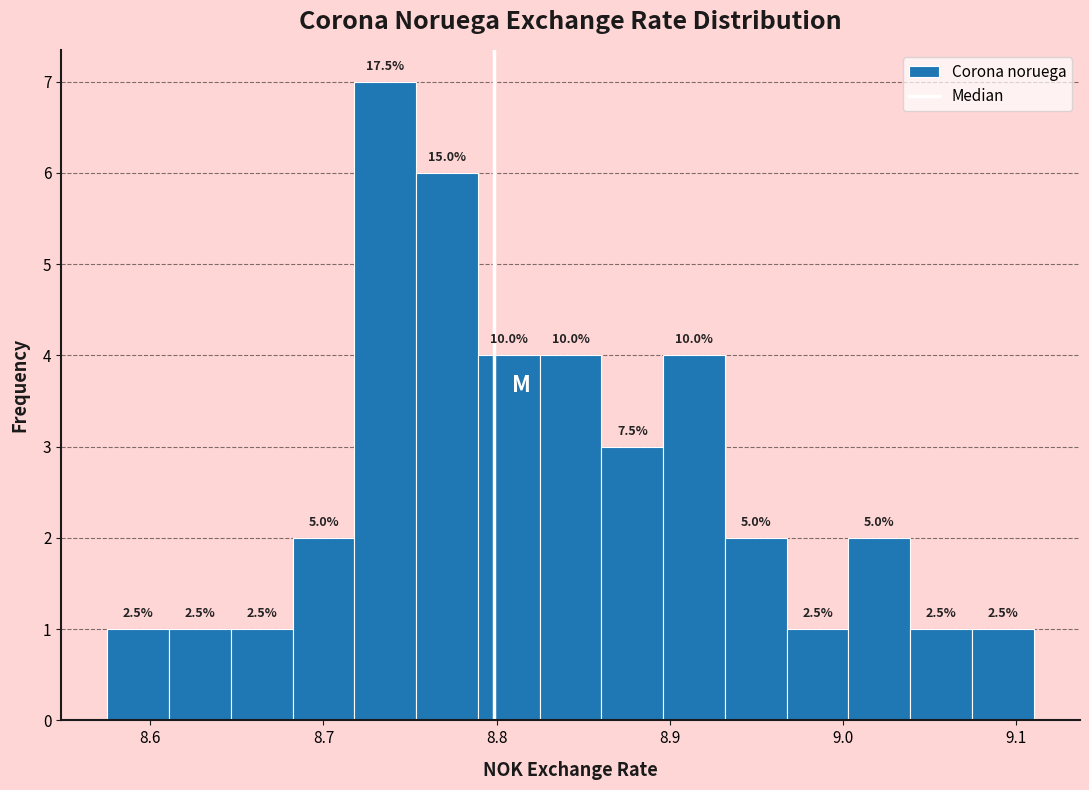

Around what value on the x-axis is the tallest bar? Give the approximate position of its centre, as read against the axis.

8.74